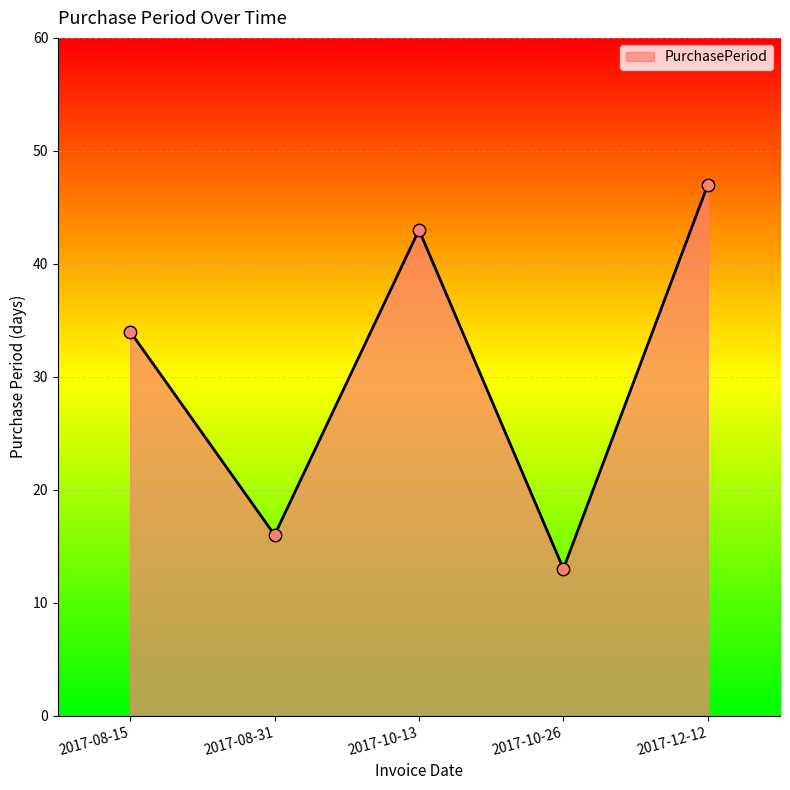

Approximately how many times larger is the value at 2017-08-15 compared to 2017-10-26?

2.6